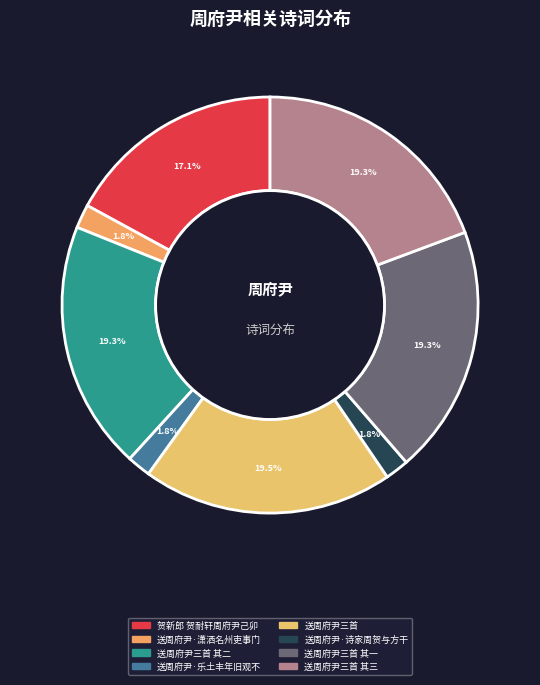

Which category has the smallest portion of the pie?

送周府尹·乐土丰年旧观不